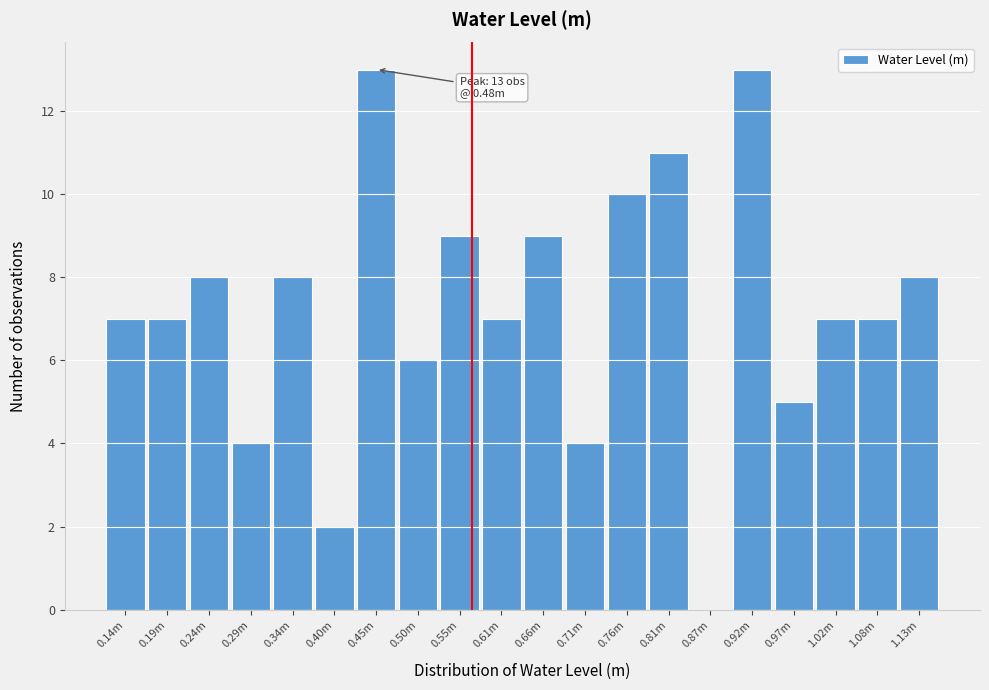

Reading left to right, what are all the values shown in this chart?

0.14m=7	0.19m=7	0.24m=8	0.29m=4	0.34m=8	0.40m=2	0.45m=13	0.50m=6	0.55m=9	0.61m=7	0.66m=9	0.71m=4	0.76m=10	0.81m=11	0.87m=0	0.92m=13	0.97m=5	1.02m=7	1.08m=7	1.13m=8